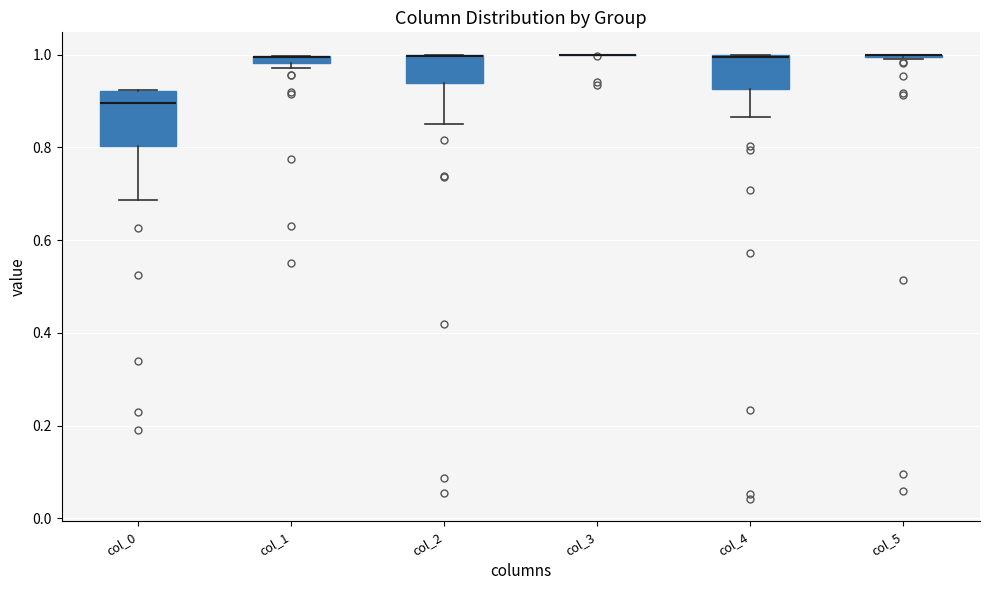

Where is the lower edge of the box for col_1 on the y-axis? The values are not printed on the chart, so give them approximately, as read against the axis.

0.98